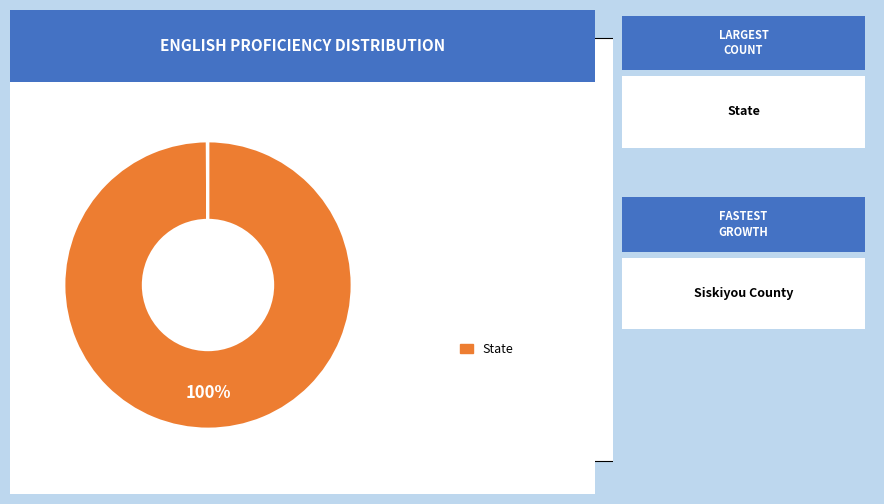

To the nearest percent, what is the average slice percentage?

50%